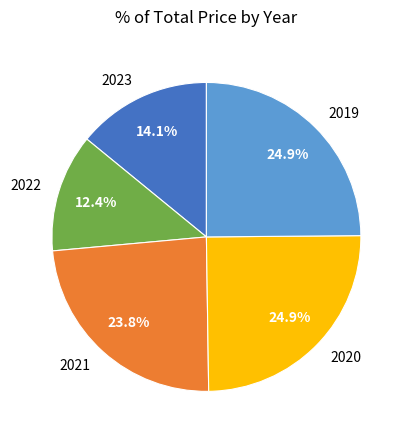

Does 2020 represent more than half of the total?

No